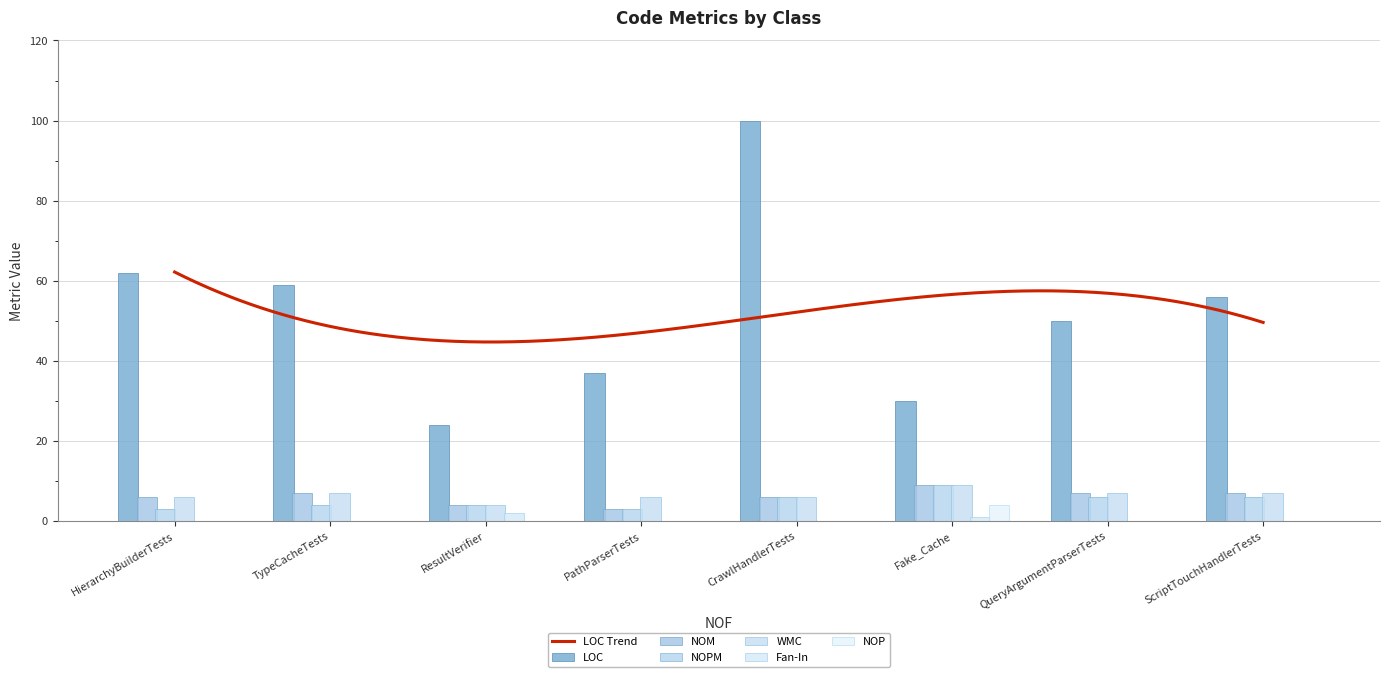

The value of WMC at PathParserTests is 3. True or false?

False